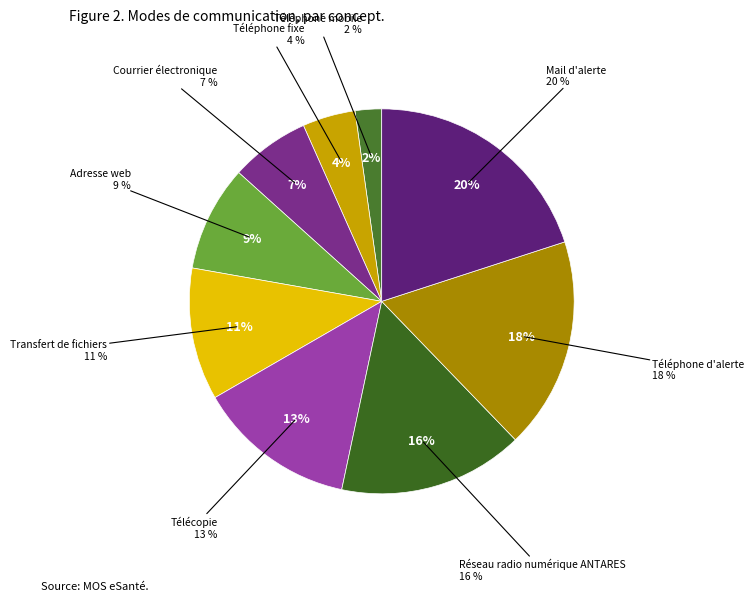

Which slice is the smallest?

Téléphone mobile